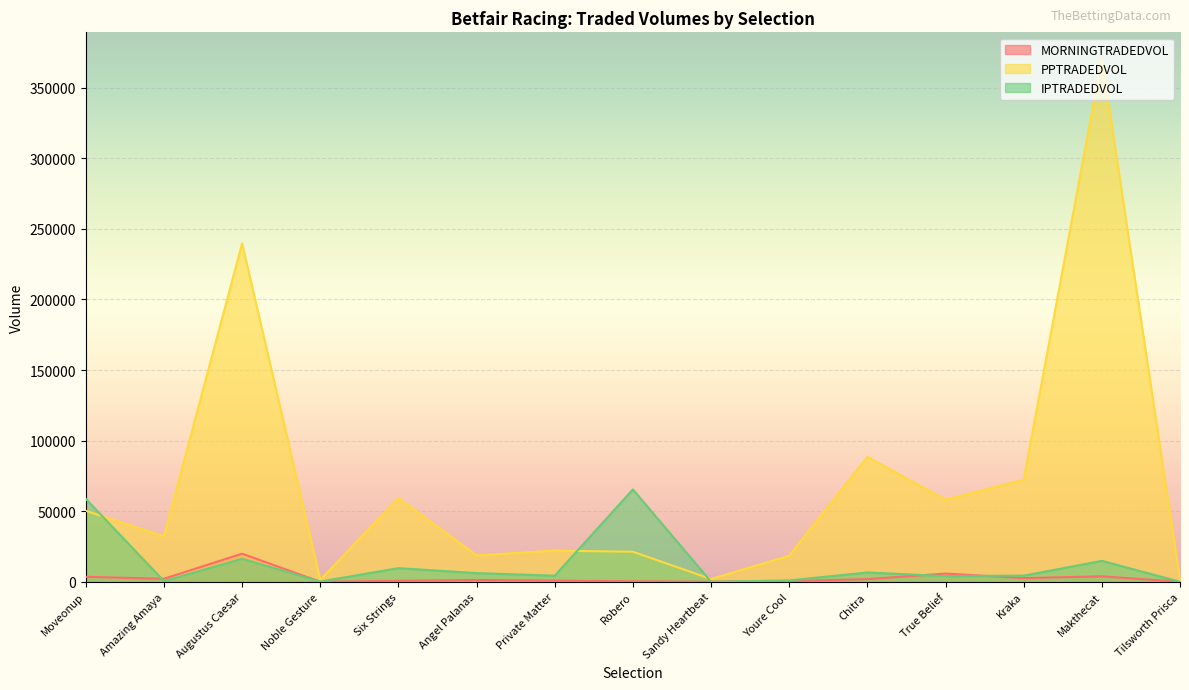

What is the label of the 2nd point from the left?

Amazing Amaya